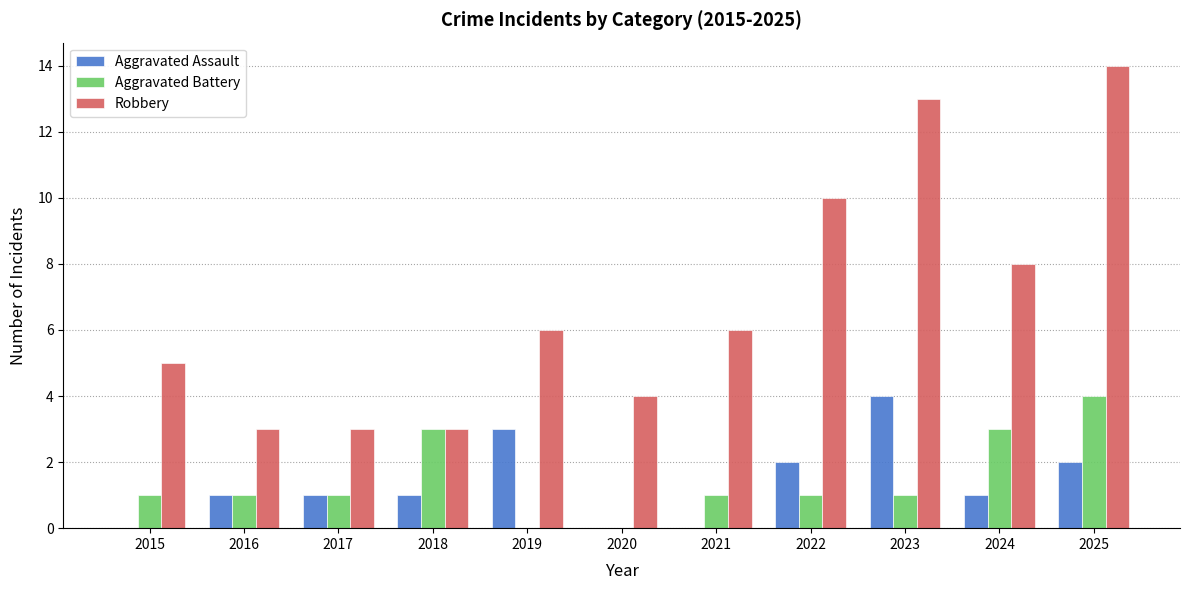

Is it true that Robbery equals 3 at 2025?

False